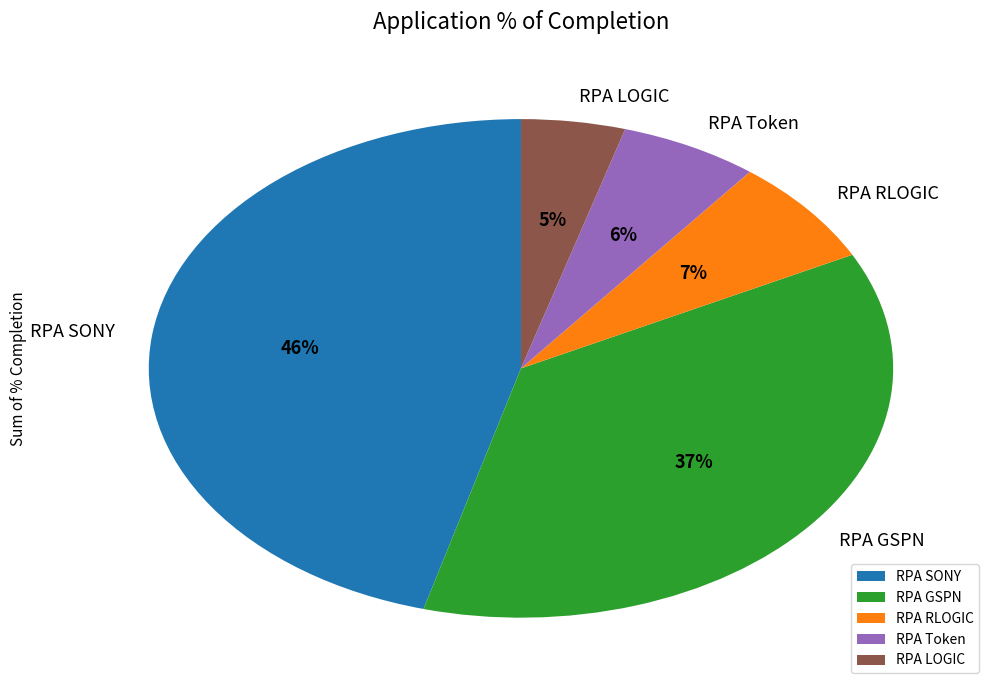

Do RPA SONY and RPA Token together represent more than half of the pie?

Yes